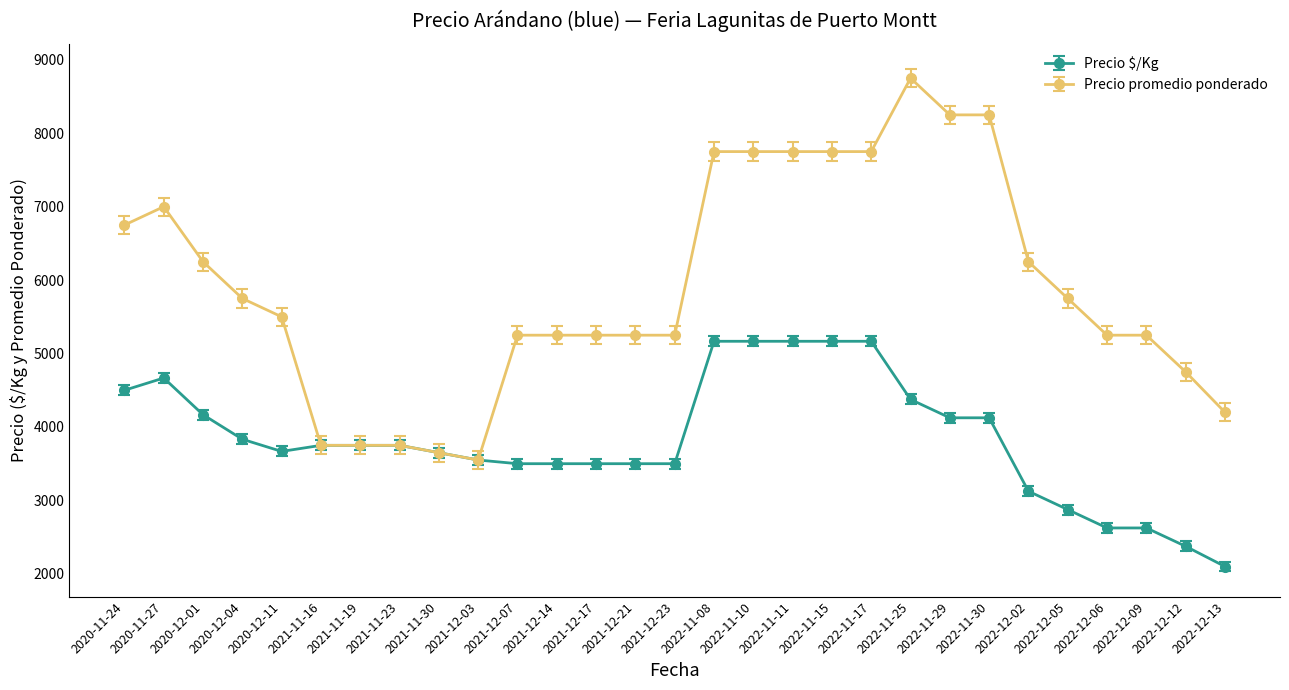

Is this an area chart (filled region under the line)?

No